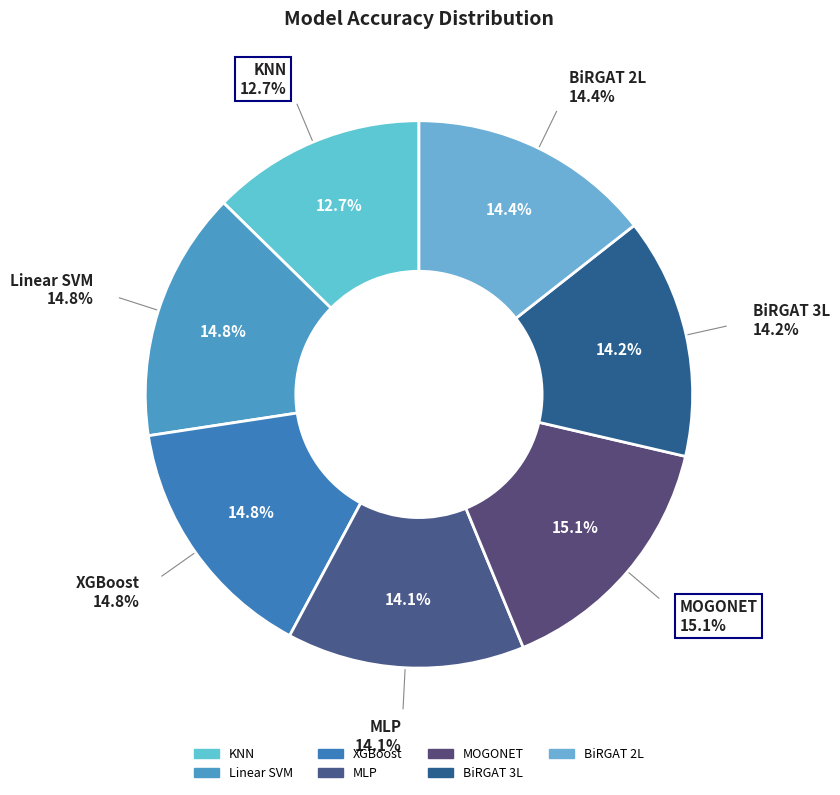

To the nearest percent, what percentage of the pie is KNN?

13%